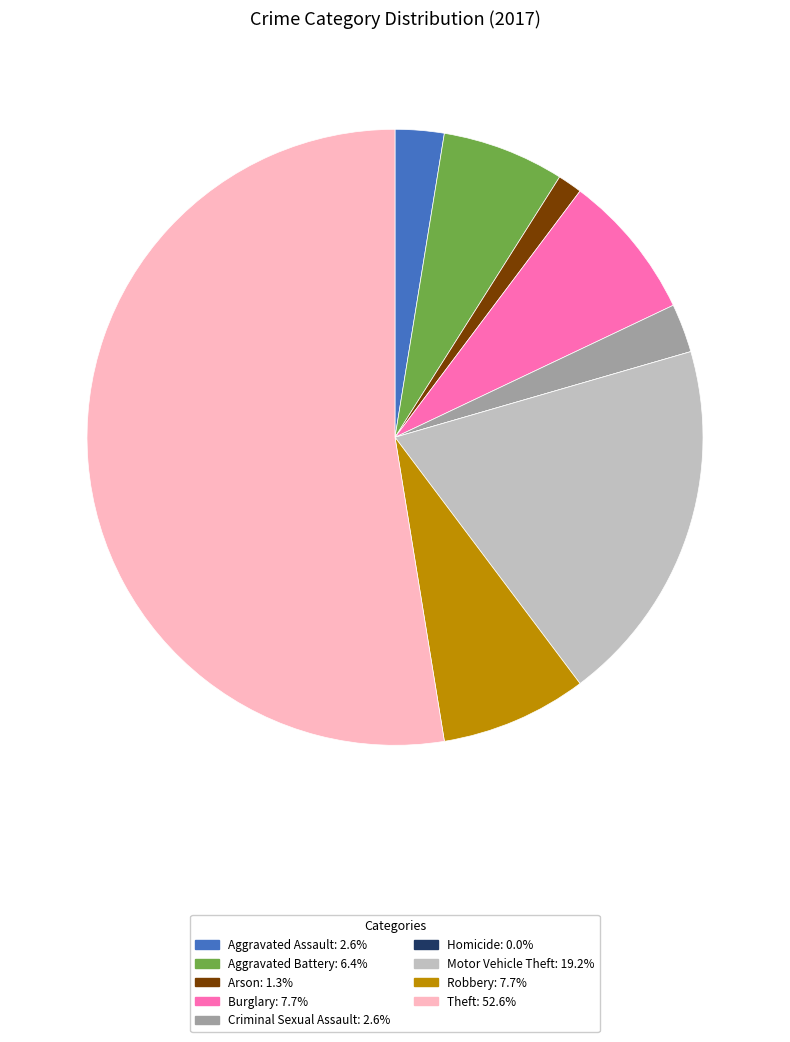

Combined, do Motor Vehicle Theft and Robbery account for over 50%?

No